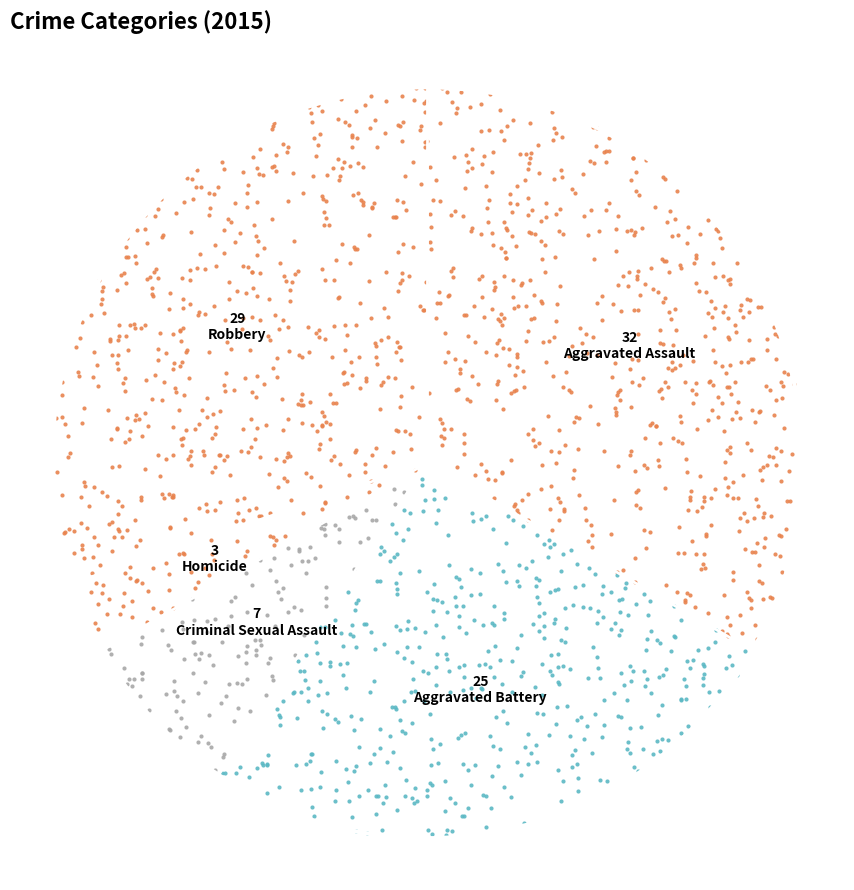

What percentage do Aggravated Assault and Aggravated Battery together represent?

59.4%